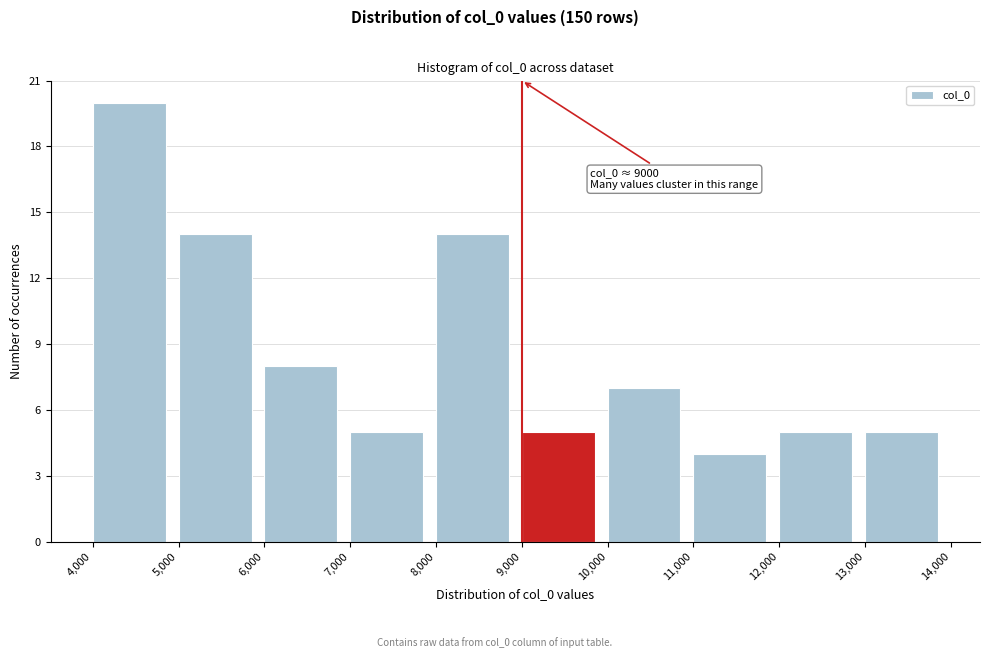

Which range on the x-axis has the tallest bar?

4,000 to 5,000